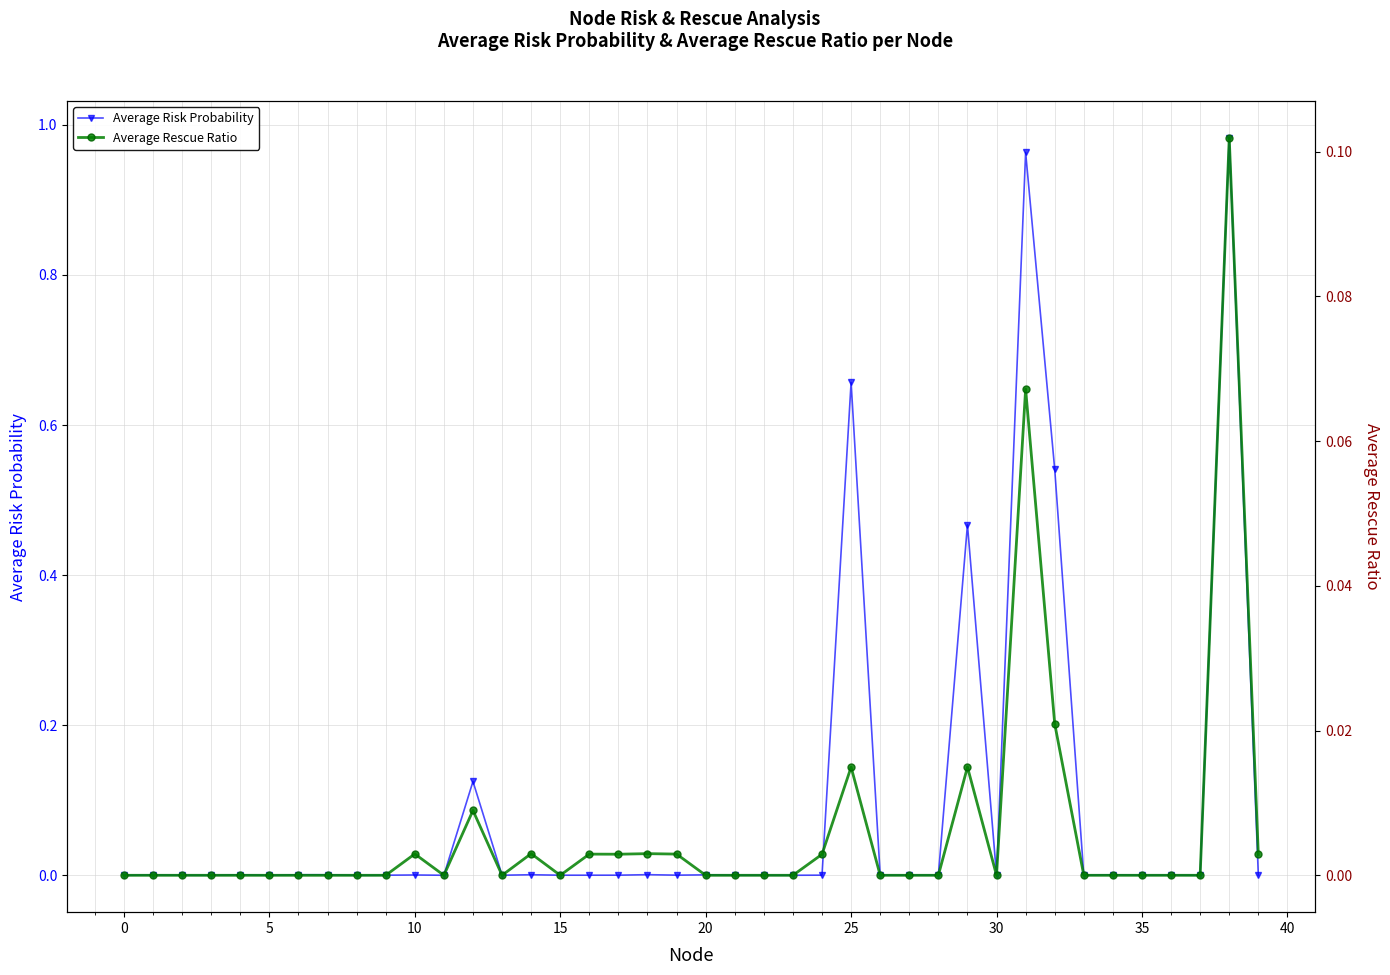

True or false: Average Risk Probability has a value of 0.0 at 20.

True